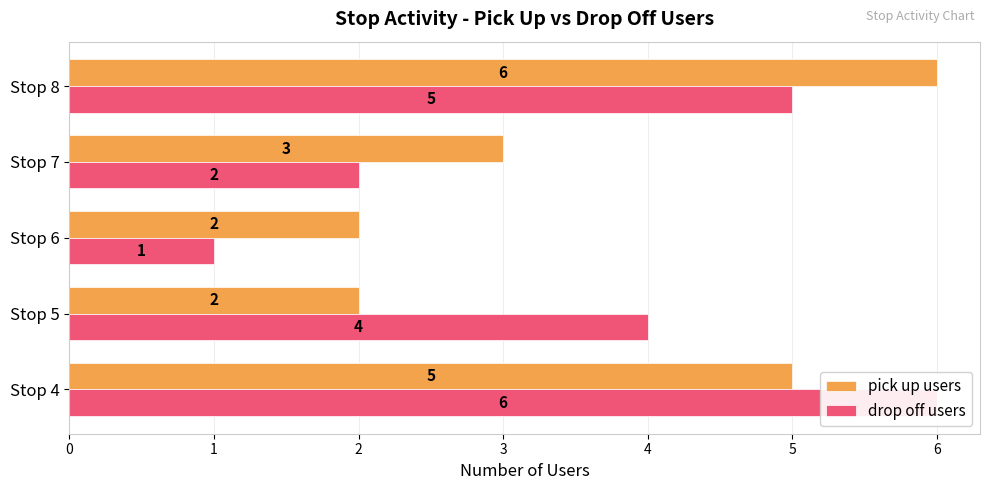

True or false: drop off users has a value of 2 at Stop 7.

True